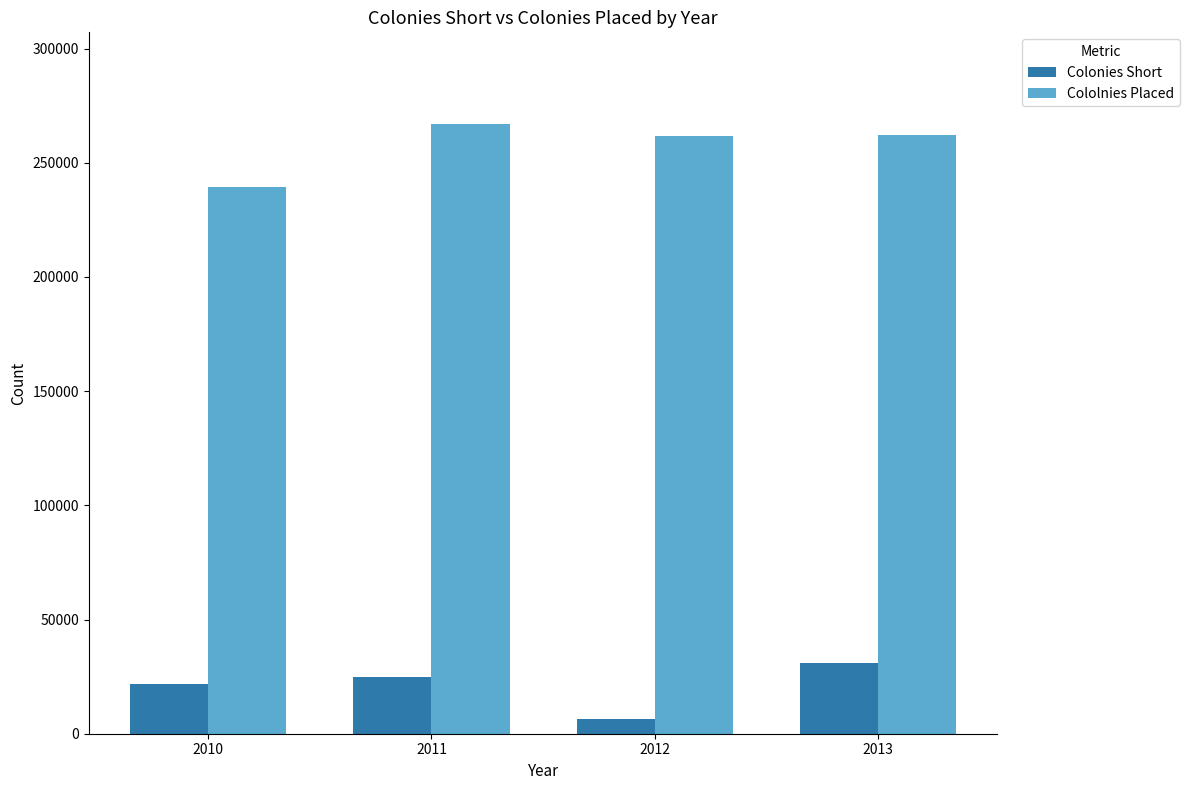

What is the total value across all series at 2013?

293158